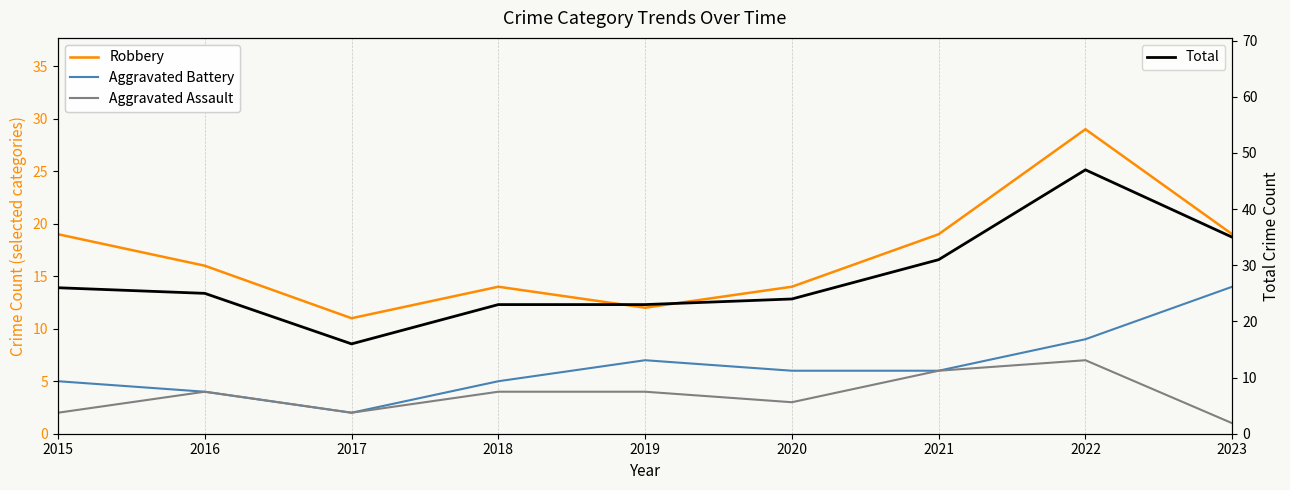

Reading left to right, what are all the values shown in this chart?

Robbery: 19	16	11	14	12	14	19	29	19
Aggravated Battery: 5	4	2	5	7	6	6	9	14
Aggravated Assault: 2	4	2	4	4	3	6	7	1
Total: 26	25	16	23	23	24	31	47	35